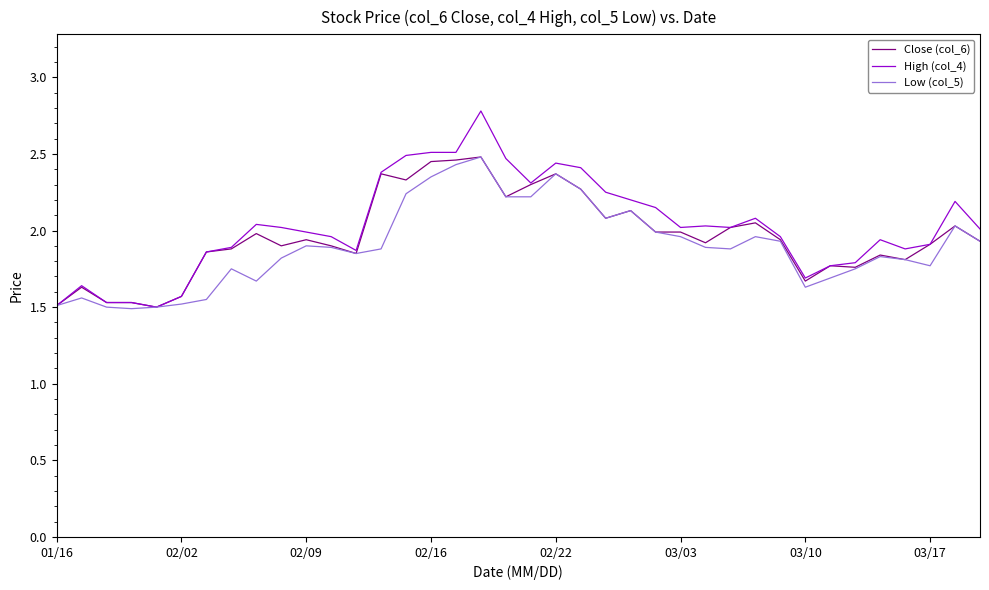

List the series in order of their overall mean, highest first.

High (col_4), Close (col_6), Low (col_5)